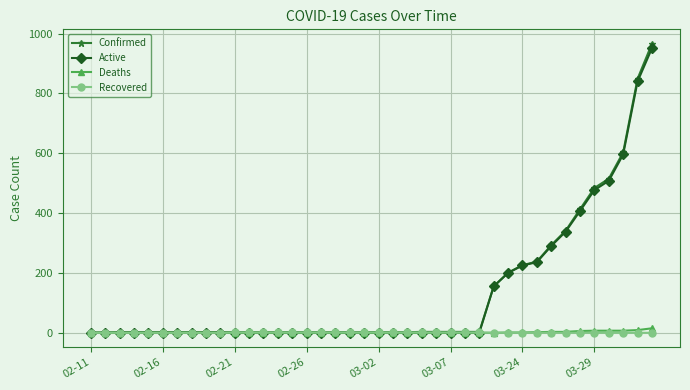

What is the greatest value displayed?

966